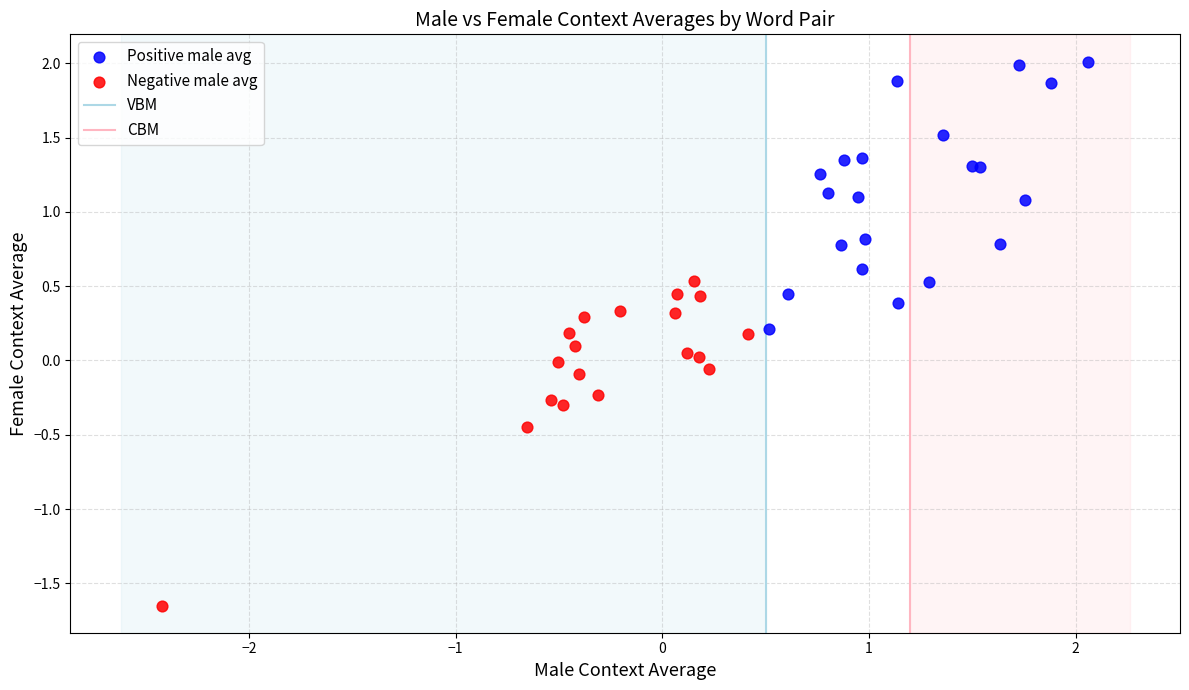

Which series contains the lowest Y value?

Negative male avg